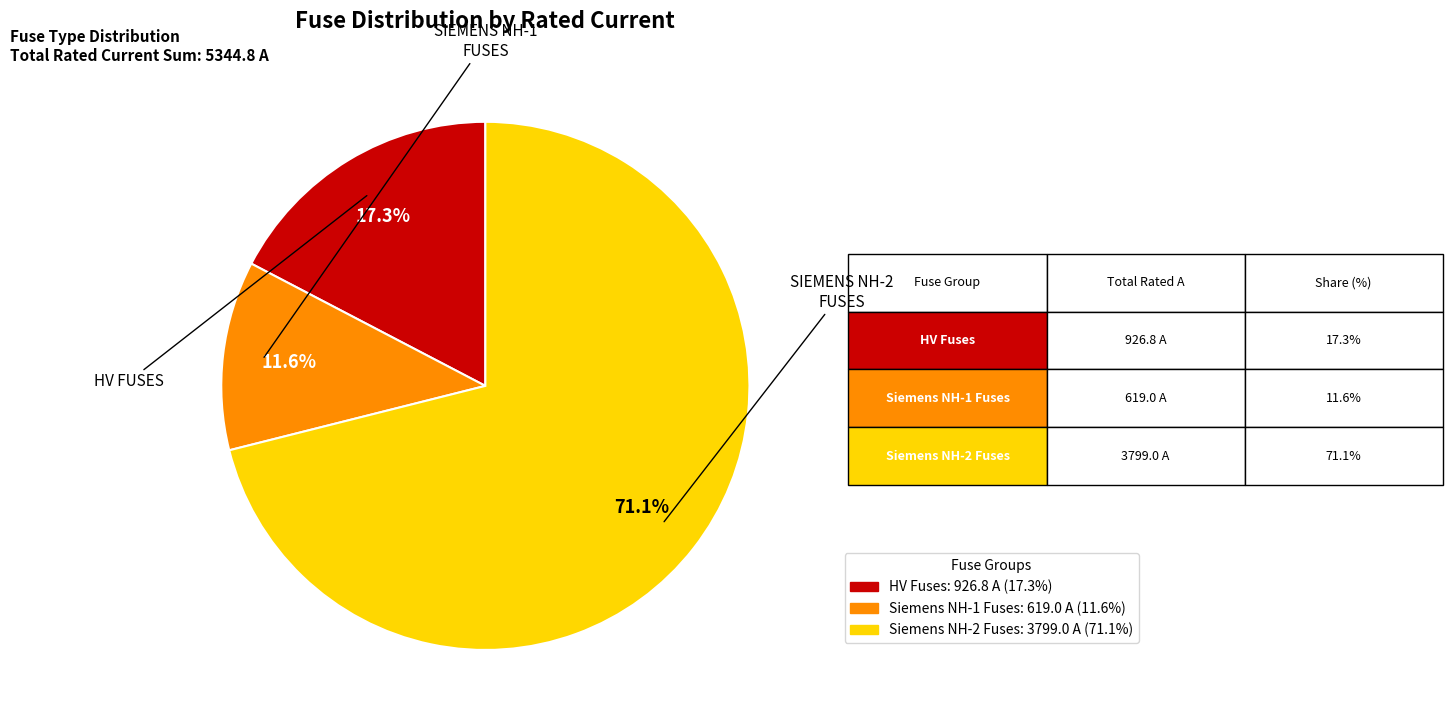

Does any single category account for the majority?

Yes